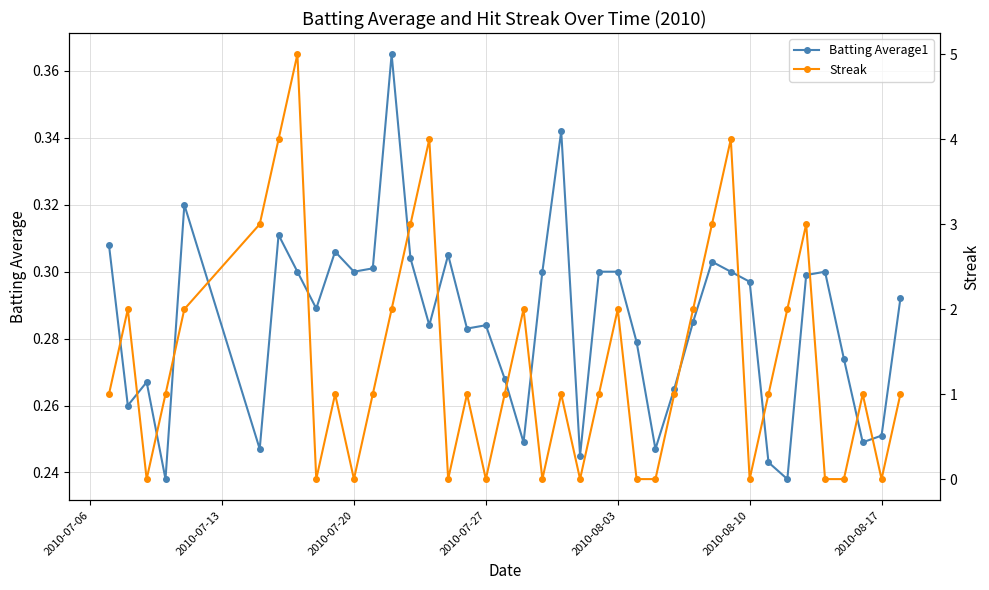

True or false: Batting Average1 has more than 0 interior local peaks.

True